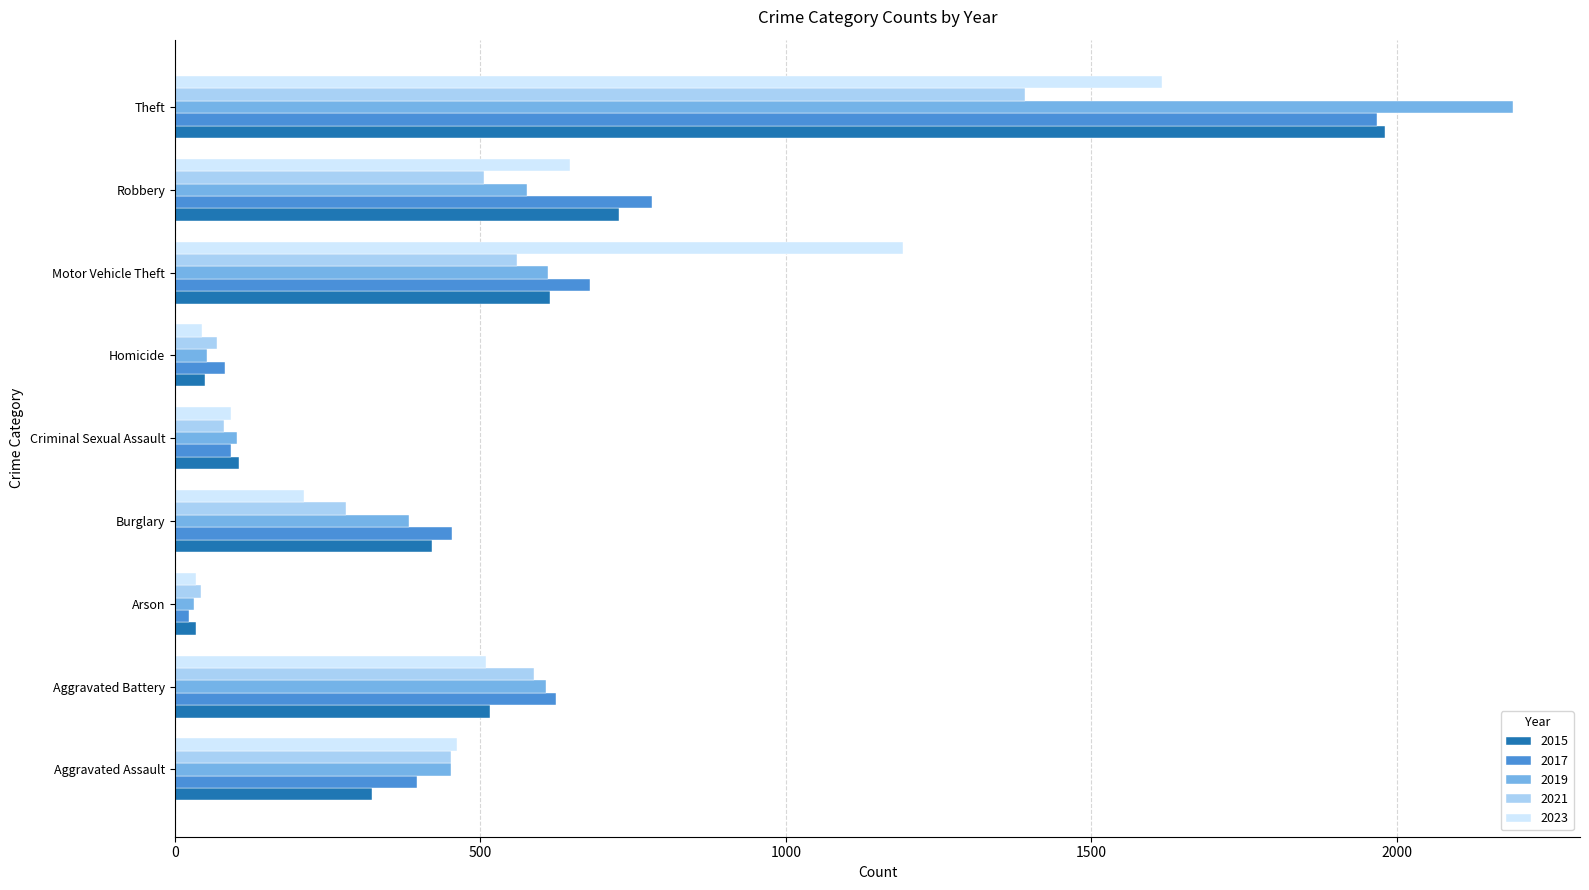

The value of 2023 at Robbery is 646. True or false?

True